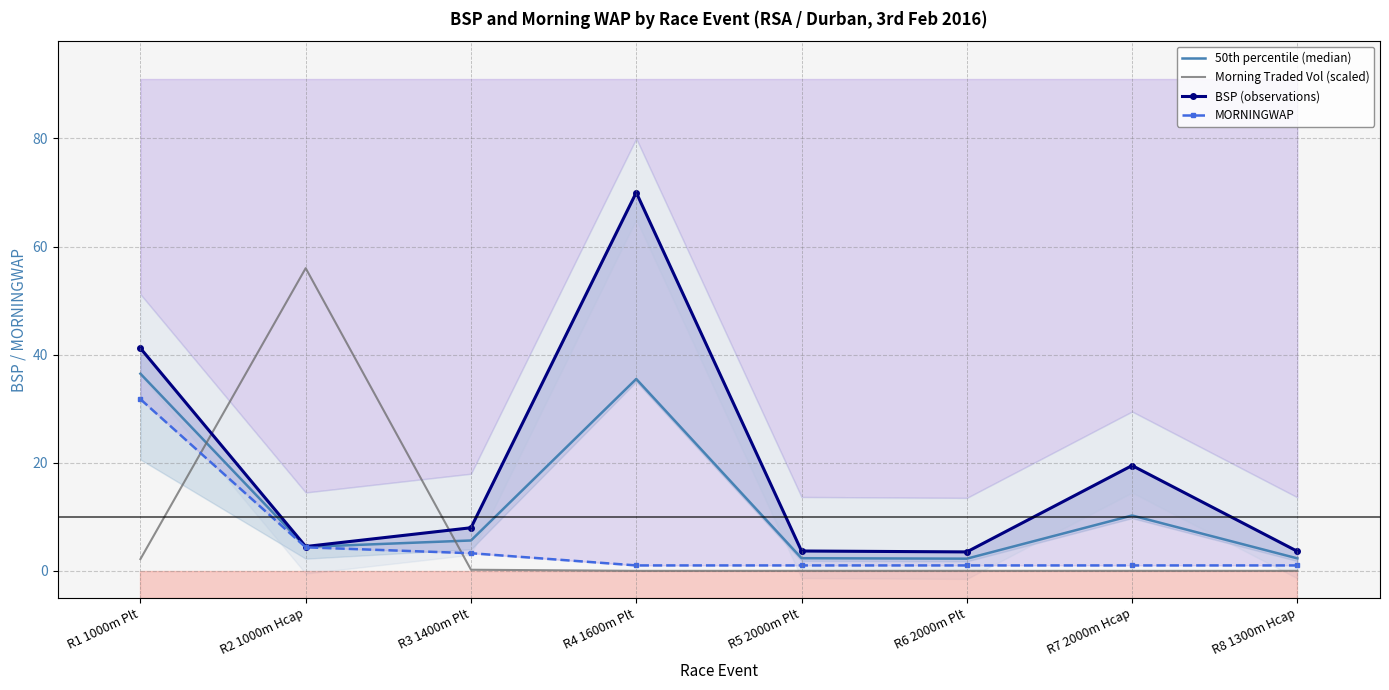

At which label does MORNINGWAP reach its minimum?

R4 1600m Plt